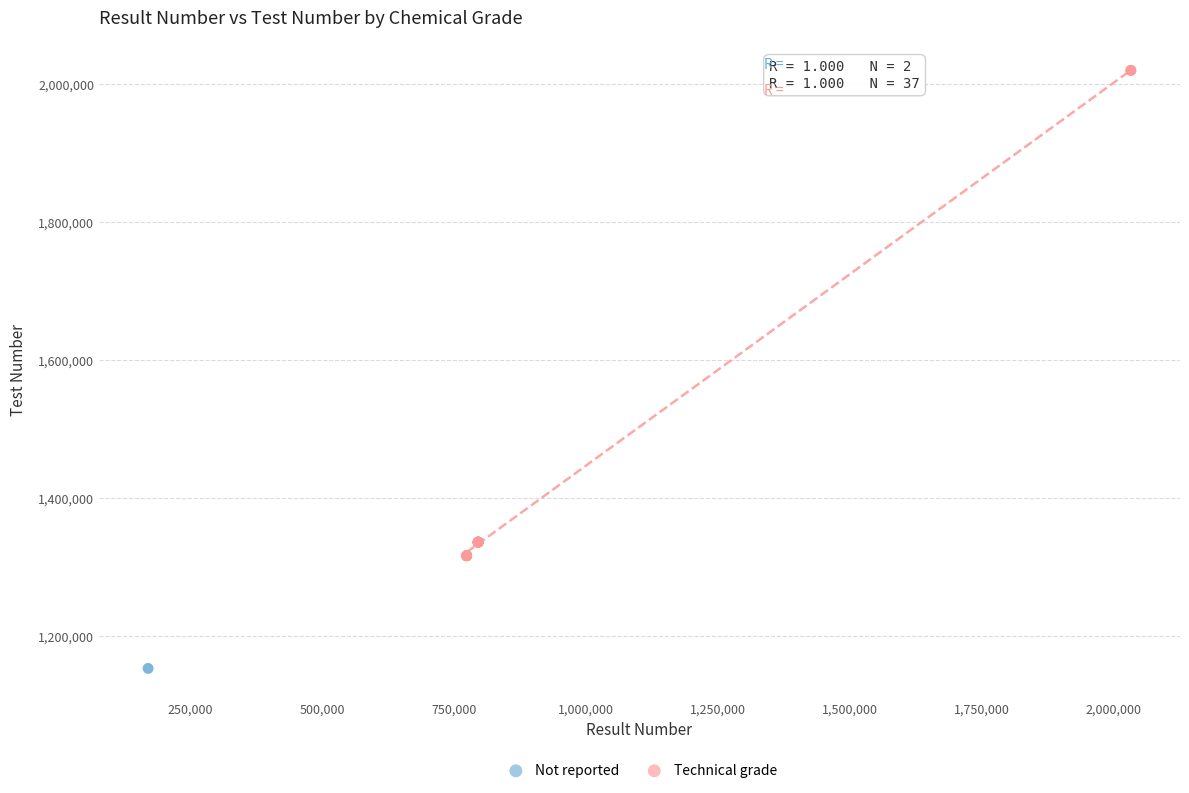

What are all the series names shown in the legend?

Not reported, Technical grade